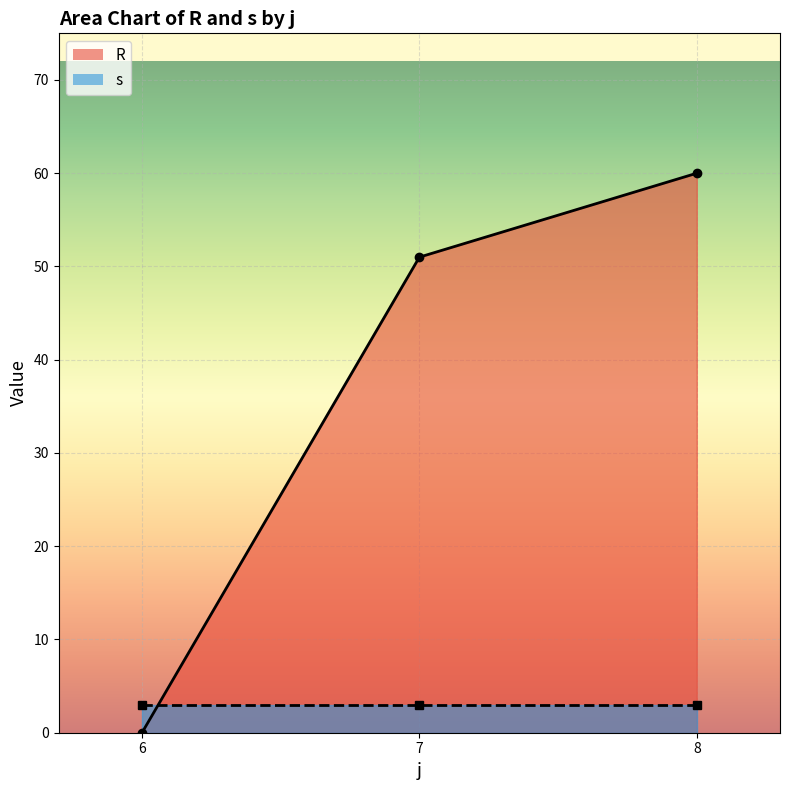

How many lines are shown in the chart?

2